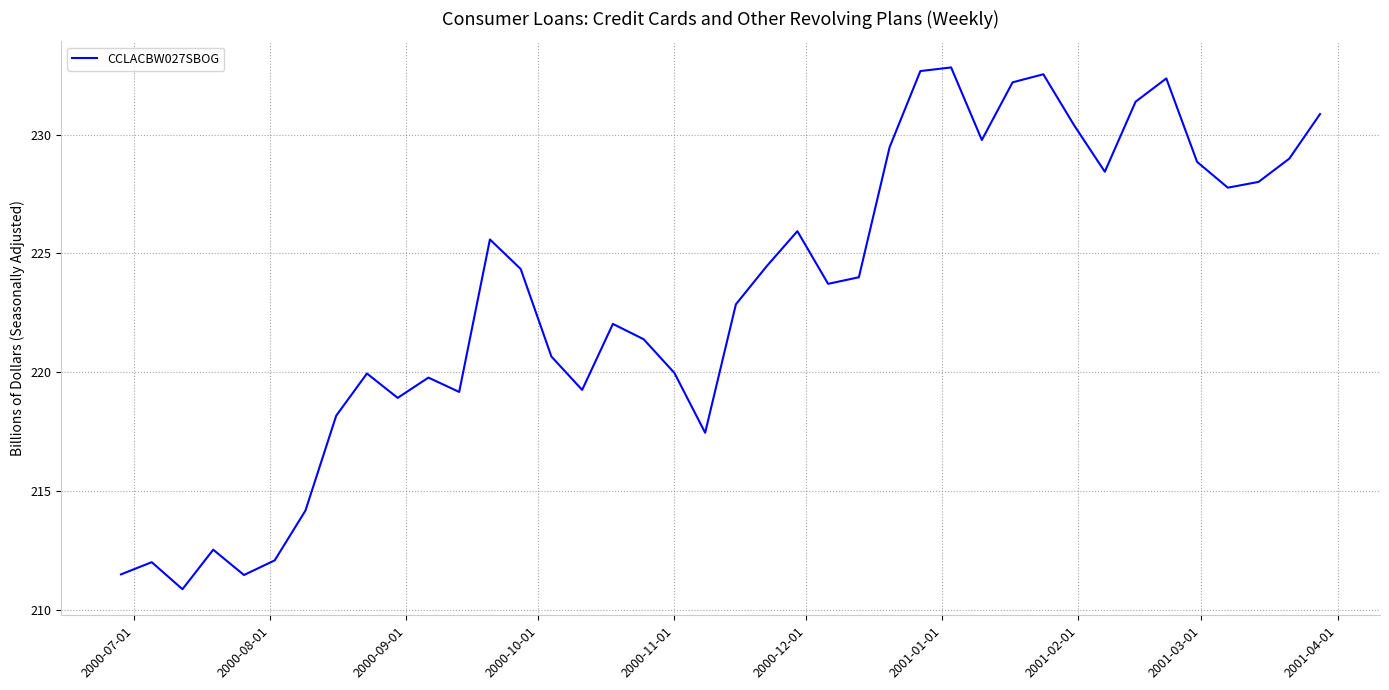

What is the maximum value shown in the chart?

232.8